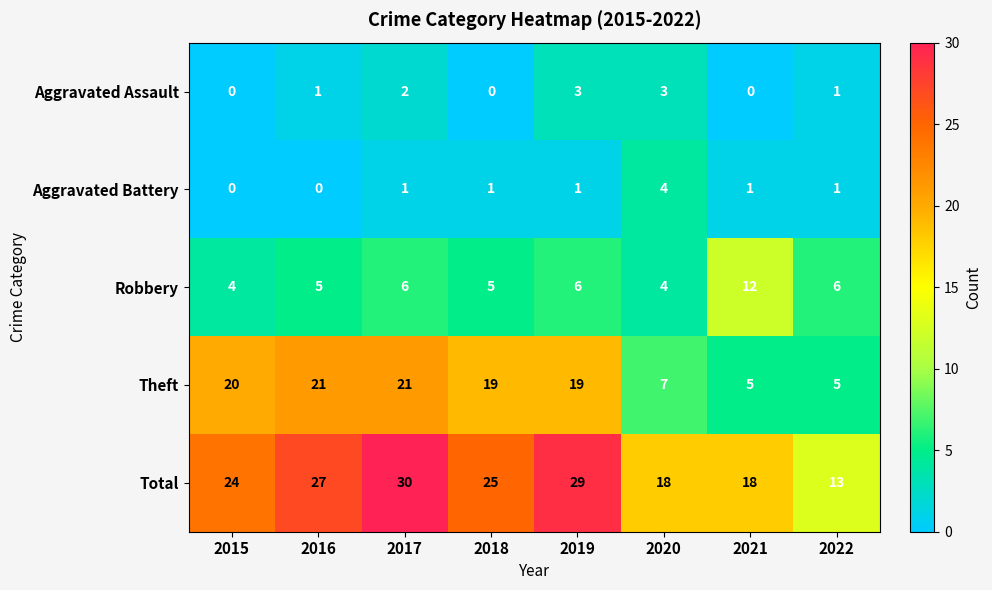

What is the difference between the second highest and second lowest values in the Aggravated Assault series?

3